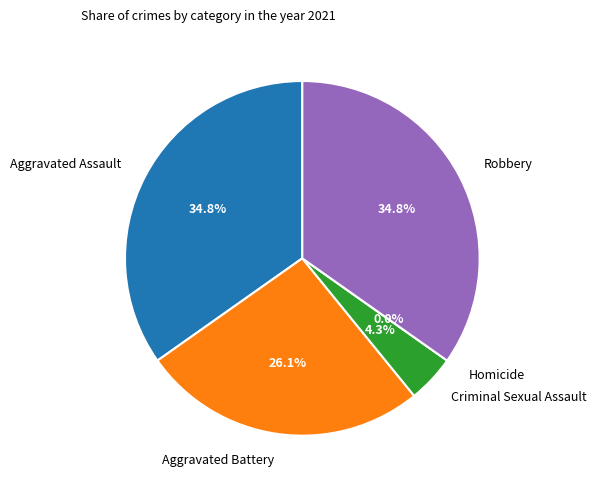

How many slices are in this pie chart?

5